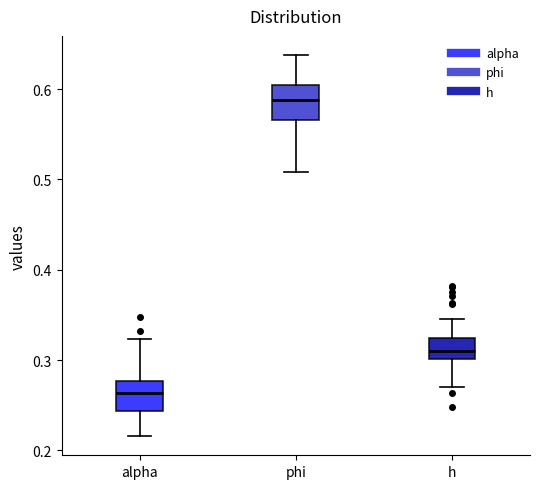

Which box has the highest median line?

phi